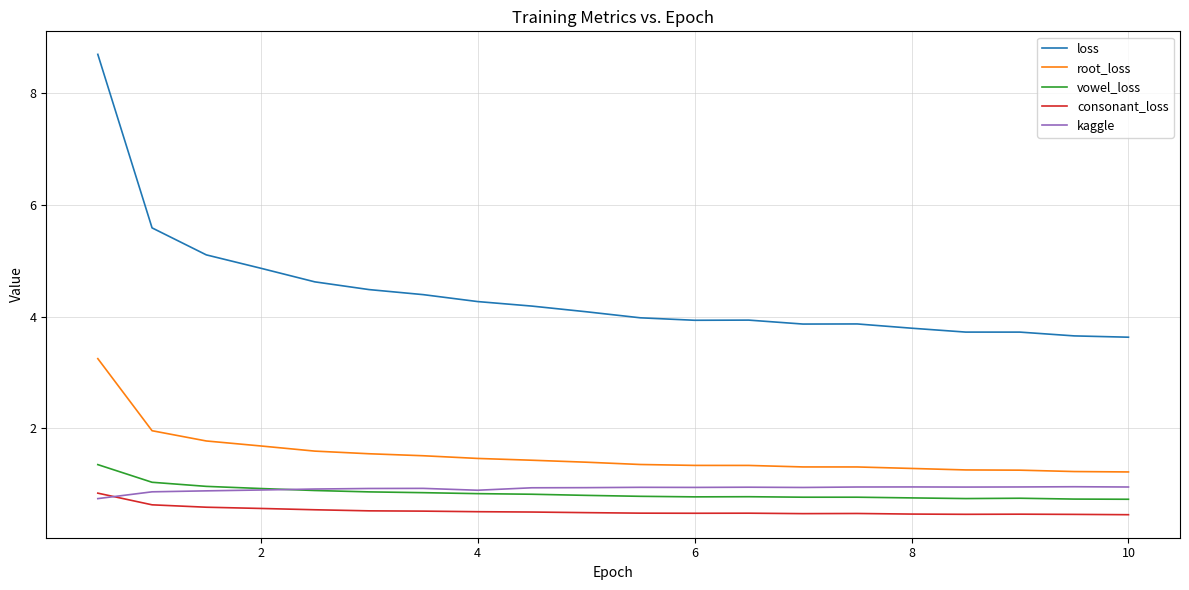

Which series has the largest range (max minus min)?

loss